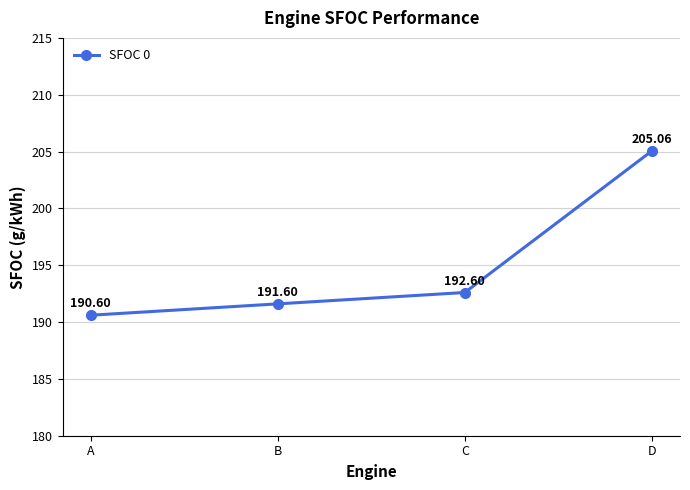

At which label does the data first exceed 192?

C